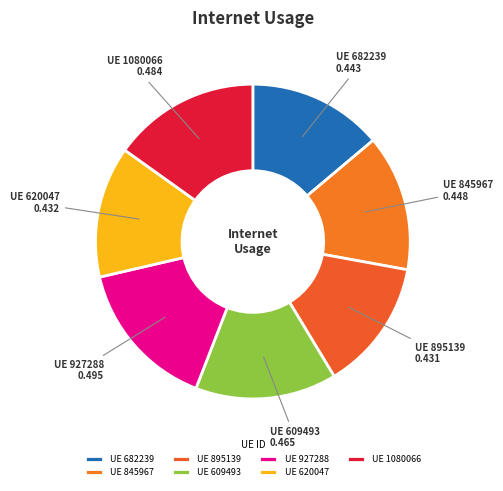

True or false: UE 845967 accounts for 14% of the total.

True